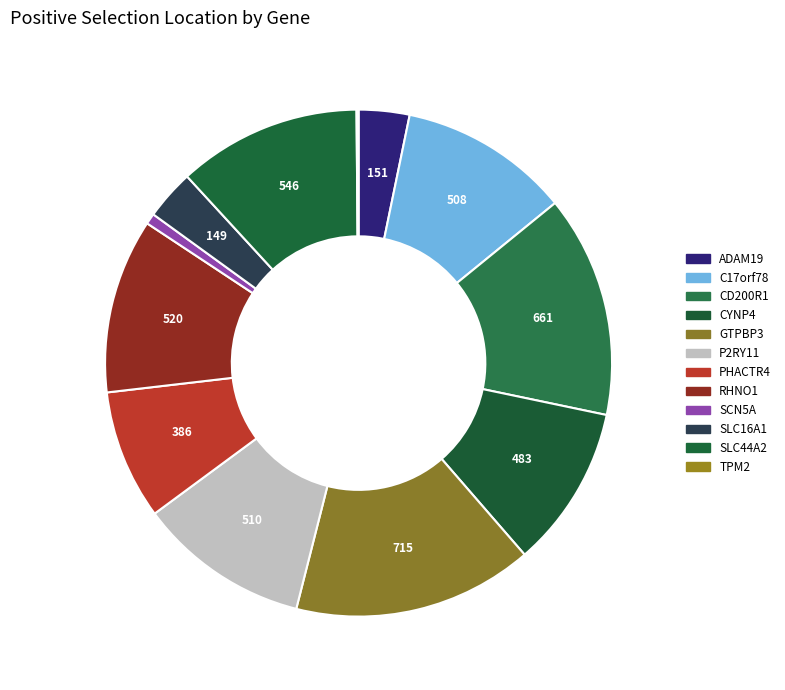

Is it true that RHNO1 is 24% of the pie?

False